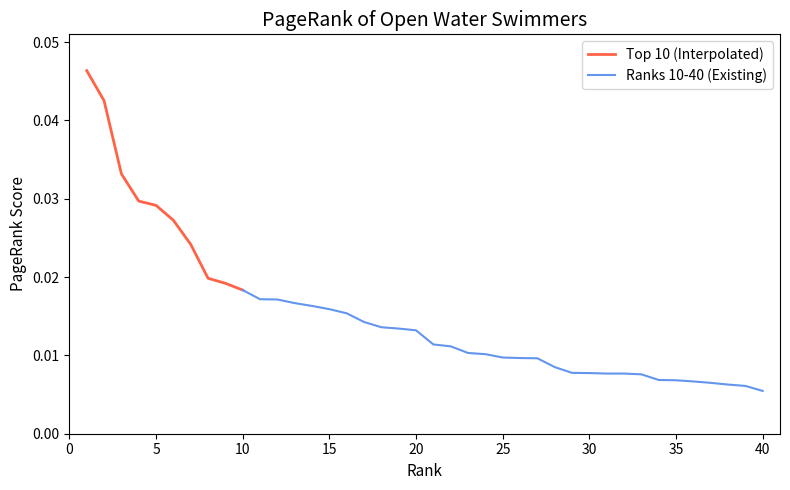

How many values are between 0 and 1?

40